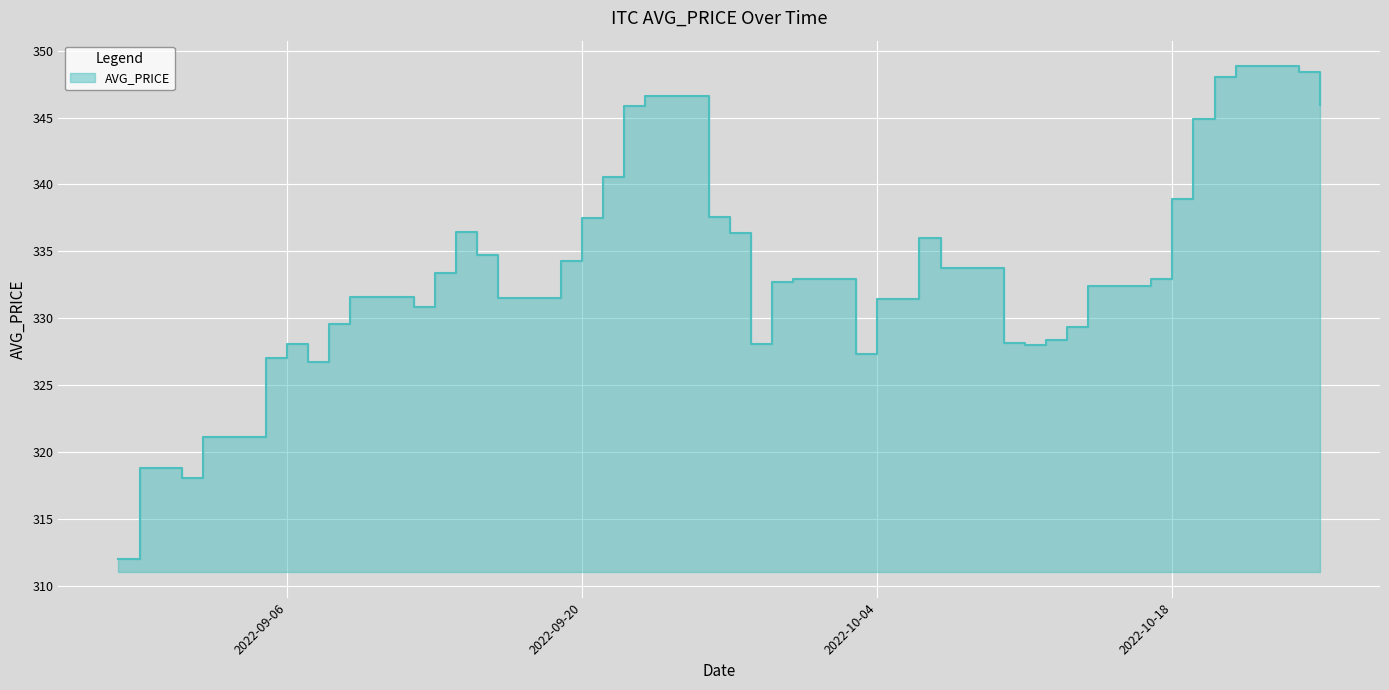

Rank the categories by value from lowest to highest.

2022-08-29, 2022-09-01, 2022-08-30, 2022-09-02, 2022-09-07, 2022-09-05, 2022-10-03, 2022-10-11, 2022-09-06, 2022-09-28, 2022-10-10, 2022-10-12, 2022-10-13, 2022-09-08, 2022-09-12, 2022-10-04, 2022-09-16, 2022-09-09, 2022-10-14, 2022-09-29, 2022-10-17, 2022-09-30, 2022-09-13, 2022-10-07, 2022-09-19, 2022-09-15, 2022-10-06, 2022-09-27, 2022-09-14, 2022-09-20, 2022-09-26, 2022-10-18, 2022-09-21, 2022-10-19, 2022-09-22, 2022-10-25, 2022-09-23, 2022-10-20, 2022-10-24, 2022-10-21